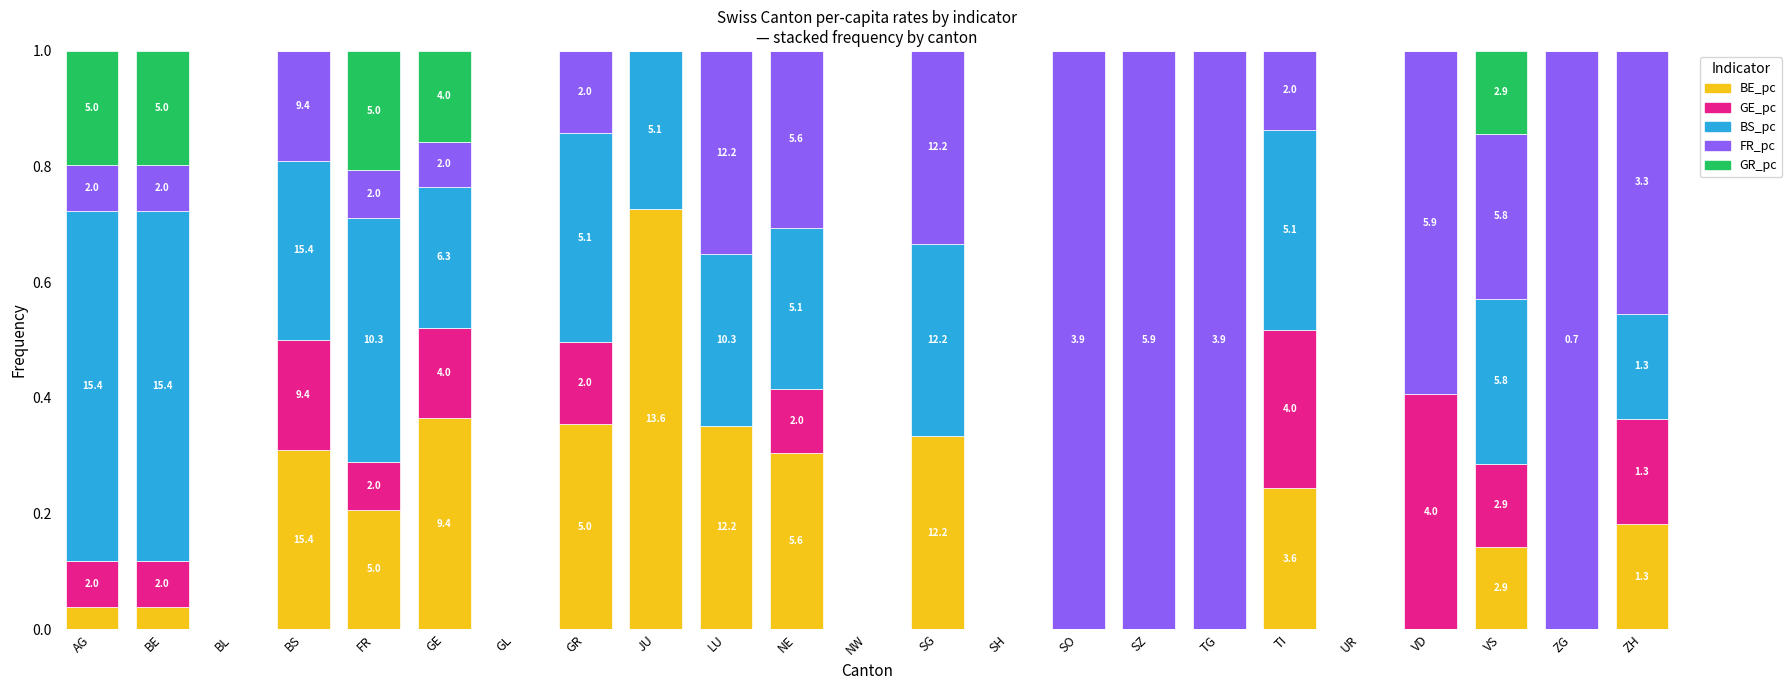

What is the total value across all series at TG?

1.0